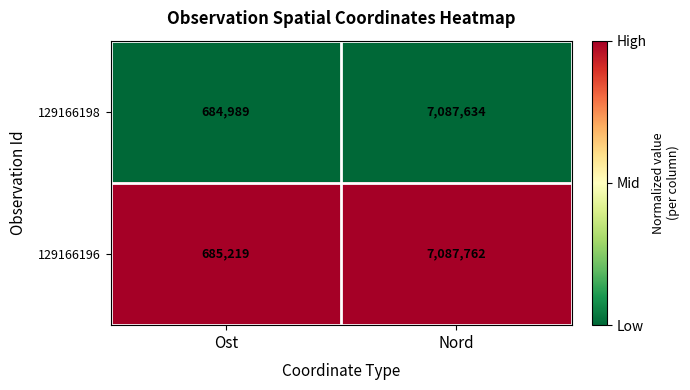

List the series in order of their peak value, lowest first.

129166198, 129166196